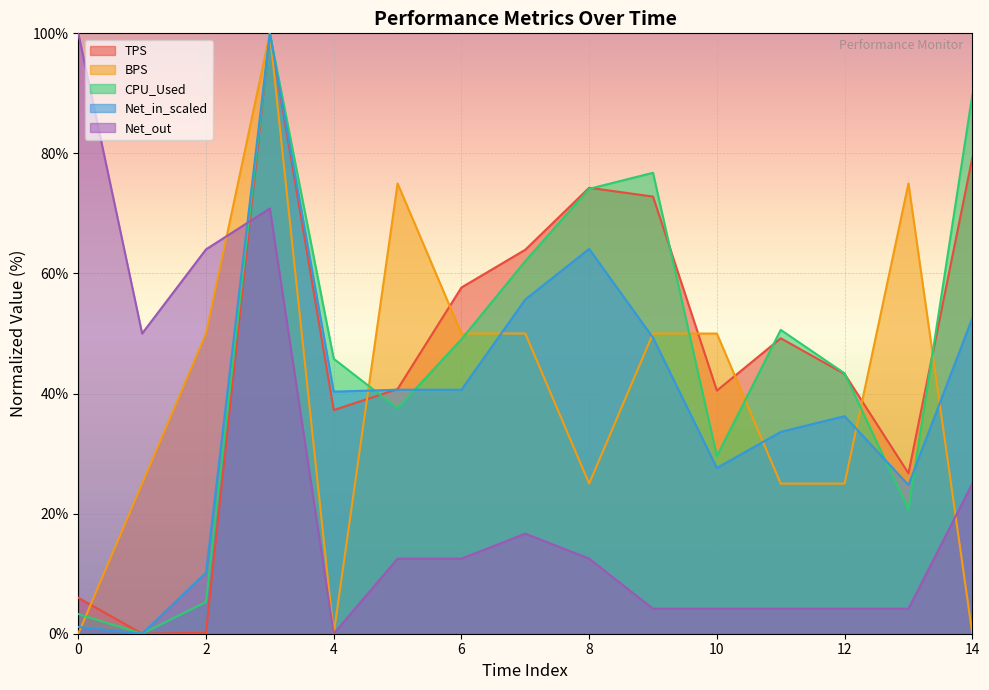

Reading left to right, transcribe all the data shown in this chart.

TPS: 6.0	0.0	0.2	100.0	37.3	40.8	57.7	64.0	74.3	72.8	40.5	49.2	43.3	26.7	79.3
BPS: 0.0	25.0	50.0	100.0	0.0	75.0	50.0	50.0	25.0	50.0	50.0	25.0	25.0	75.0	0.0
CPU_Used: 3.3	0.0	5.3	100.0	45.8	37.5	49.0	62.1	74.1	76.8	29.6	50.6	43.4	20.7	89.7
Net_in_scaled: 1.1	0.0	10.2	100.0	40.3	40.6	40.6	55.7	64.1	49.3	27.6	33.6	36.2	24.8	52.6
Net_out: 100.0	50.0	64.0	70.8	0.0	12.5	12.5	16.7	12.5	4.2	4.2	4.2	4.2	4.2	25.0